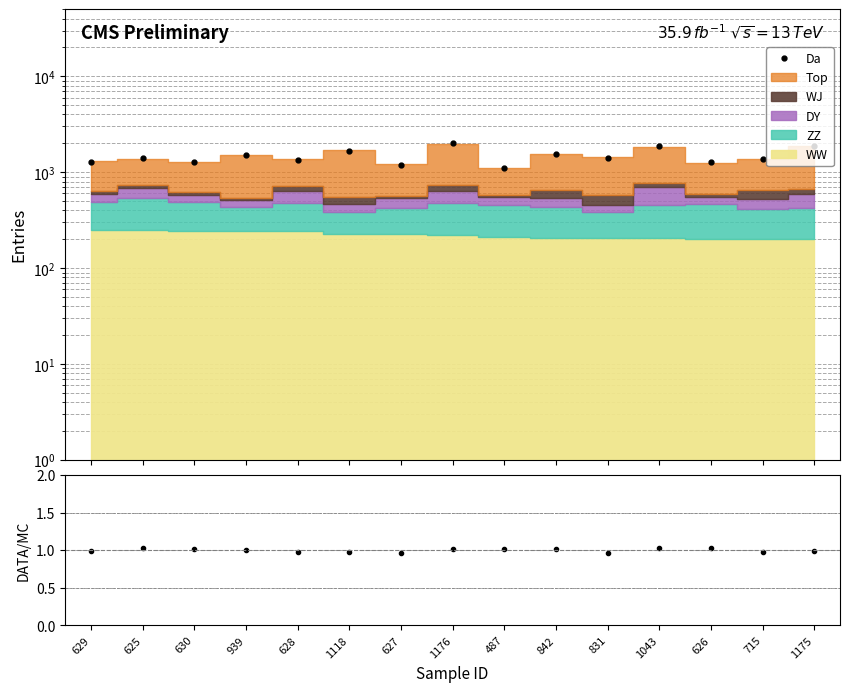

Does the chart have visible grid lines?

Yes